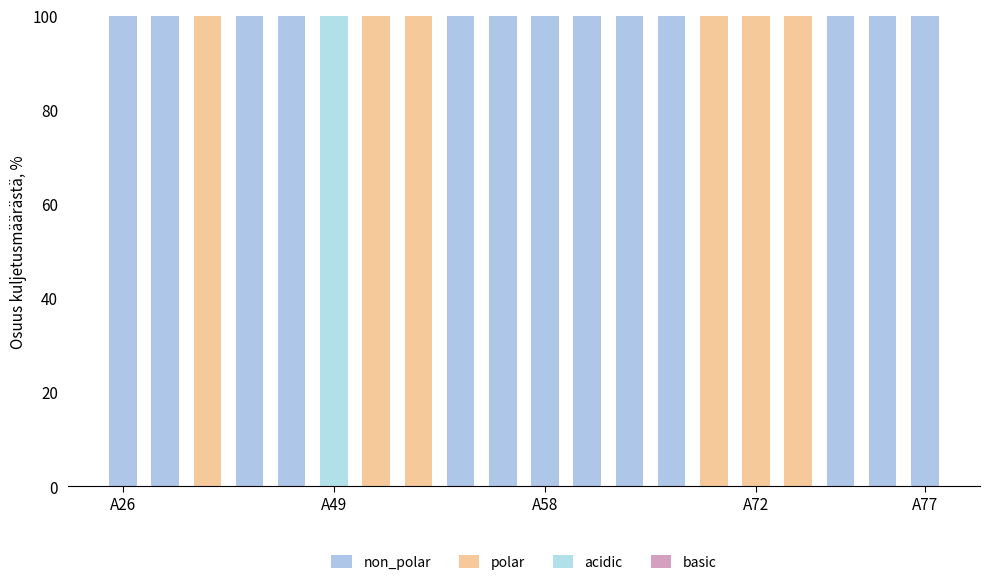

Count the number of data series in this chart.

3